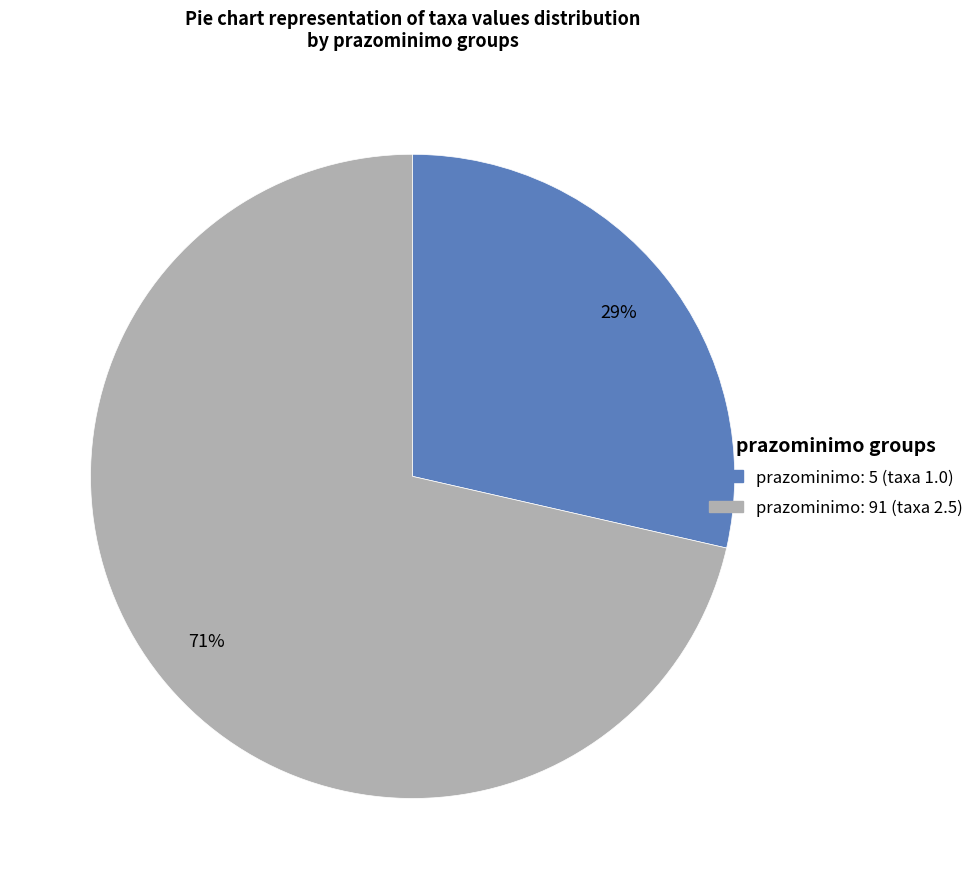

How many segments does this pie chart have?

2